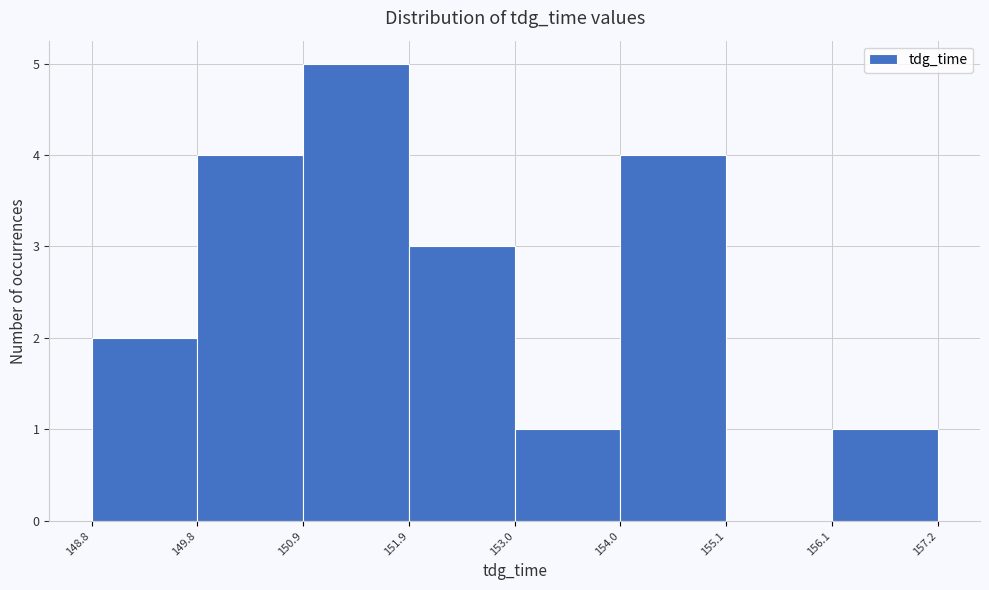

Which range on the x-axis has the tallest bar?

150.9 to 151.9